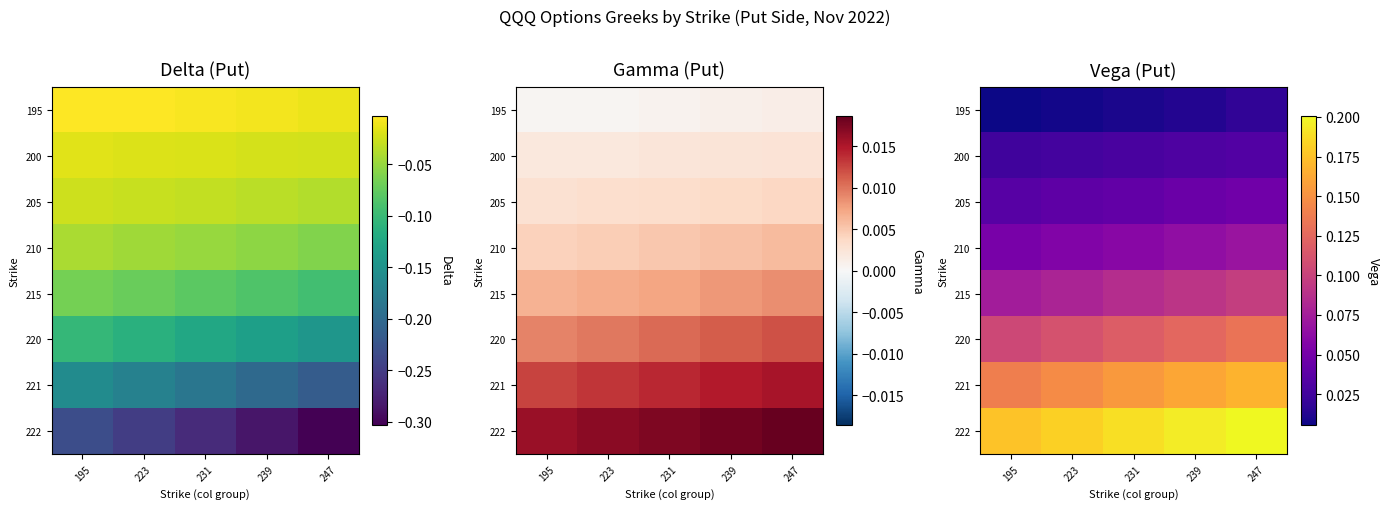

Where is 200 nearest to the value 0?

195